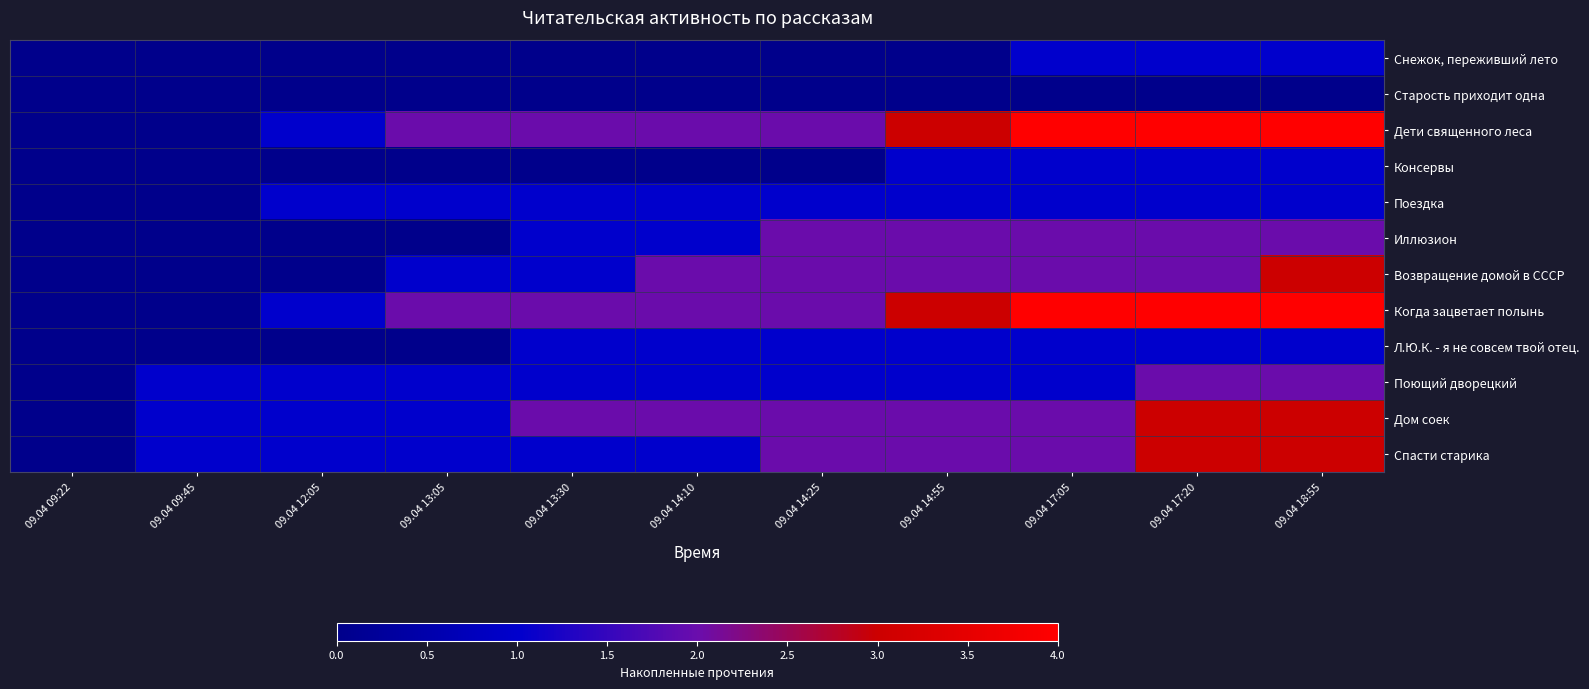

Count the number of categories in the chart.

11